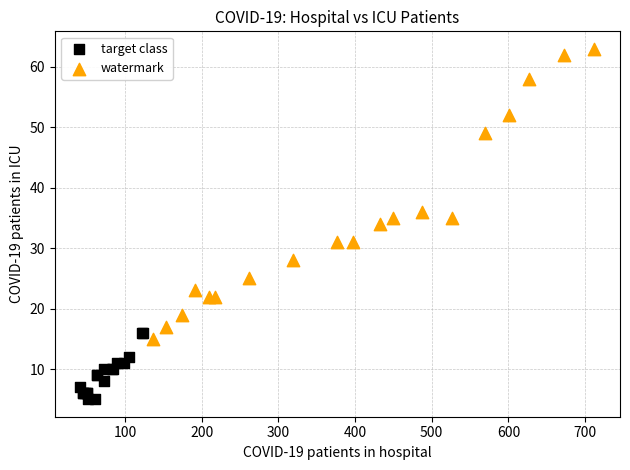

Which series contains the lowest Y value?

target class